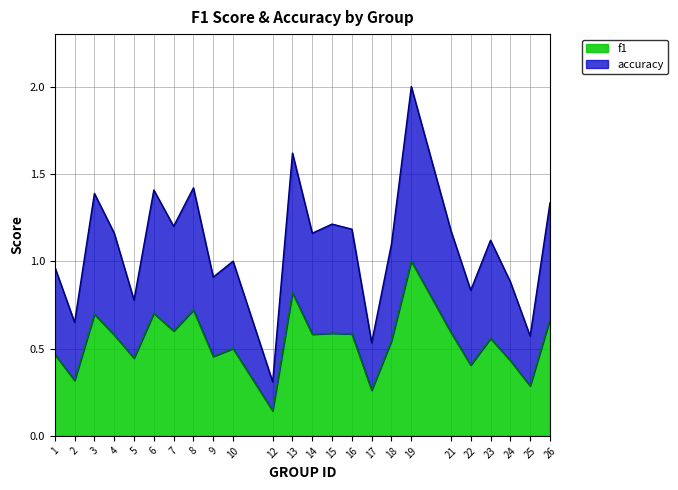

What is the value of the accuracy point at the 13th from the left?

1.2